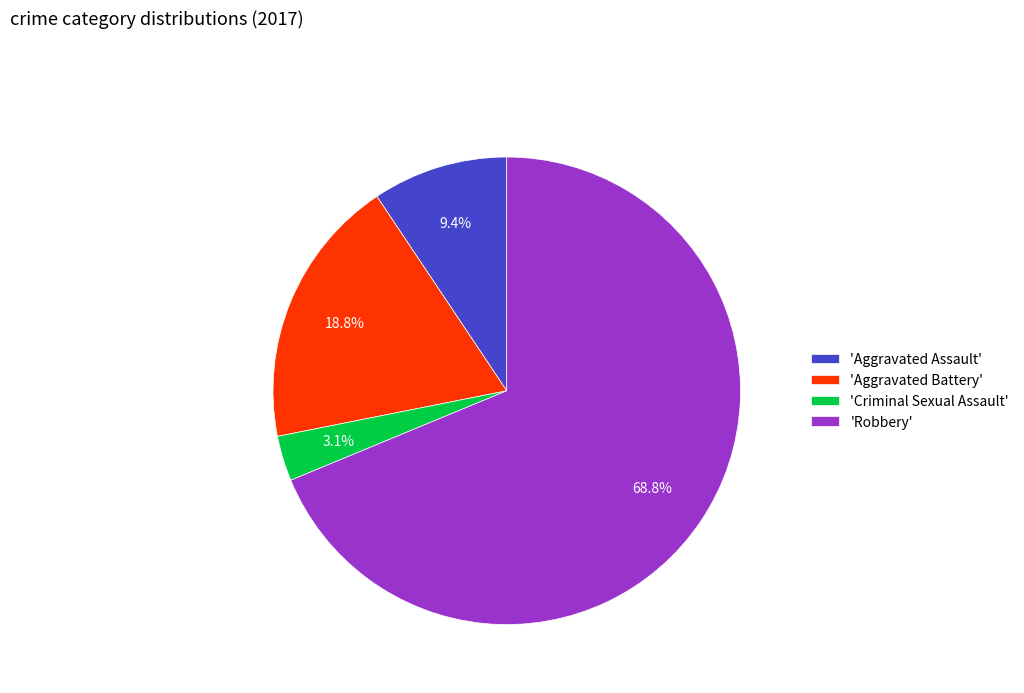

Which slice is the smallest?

'Criminal Sexual Assault'